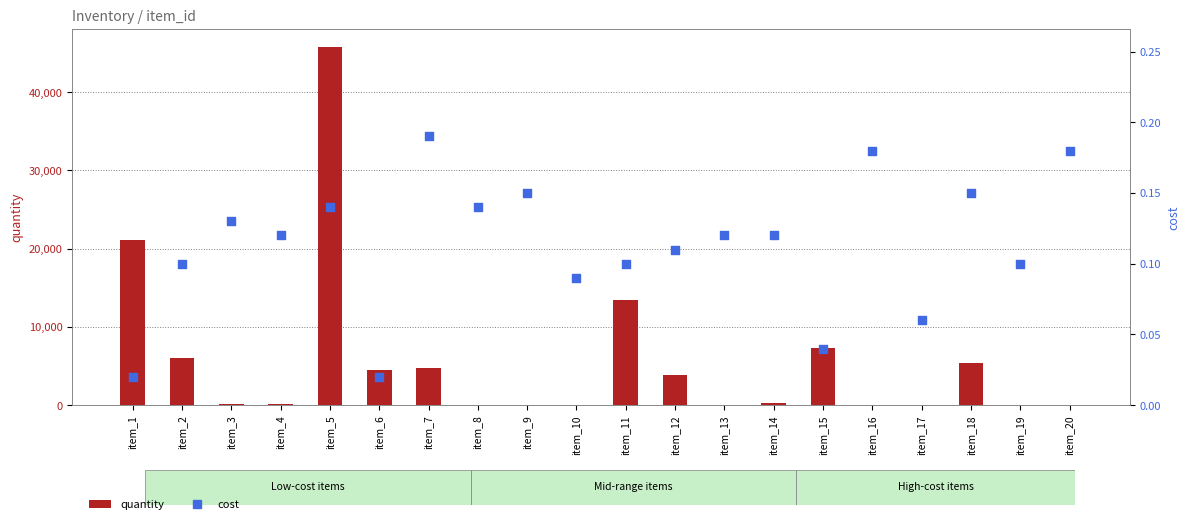

Which series contains the highest Y value?

quantity